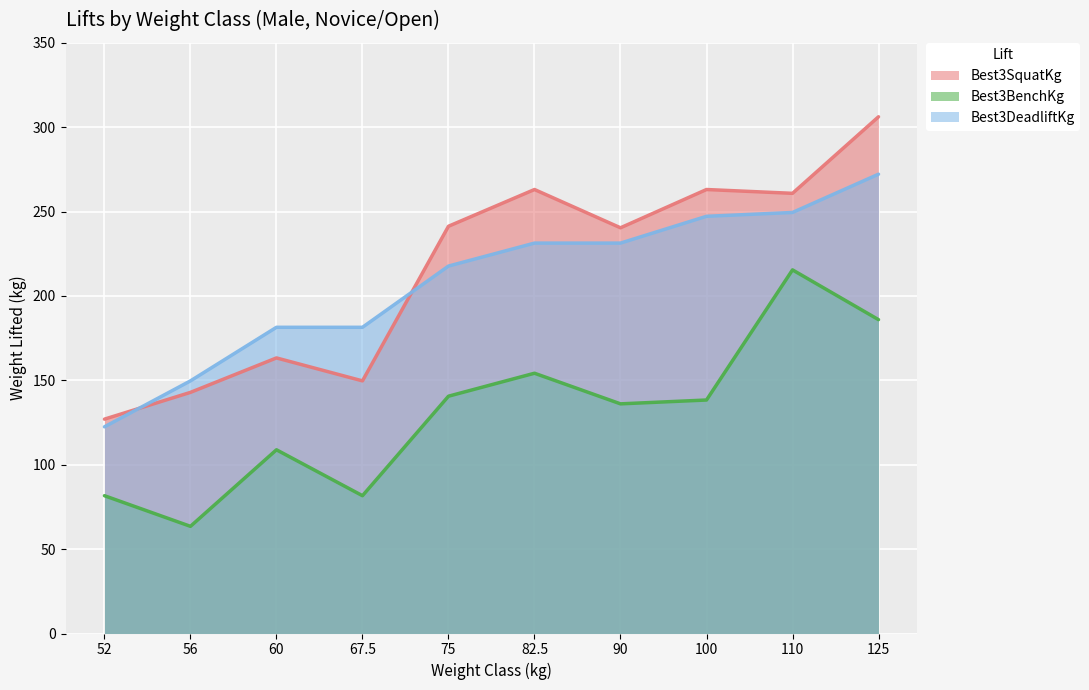

What is the approximate value of Best3SquatKg at 90?

240.4